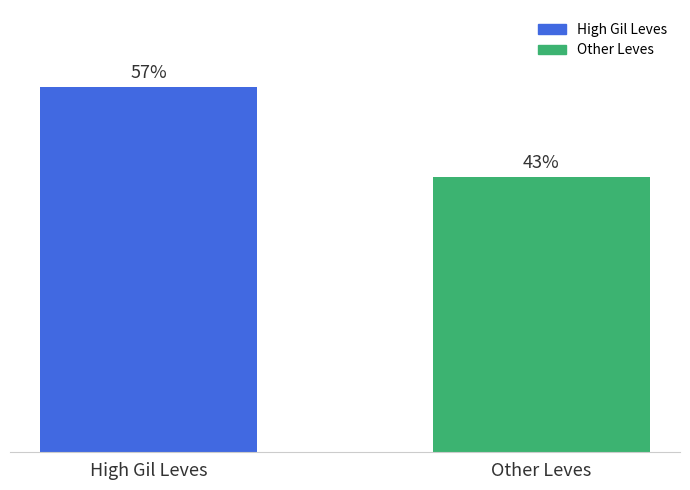

What is the label of the 2nd bar from the left?

Other Leves